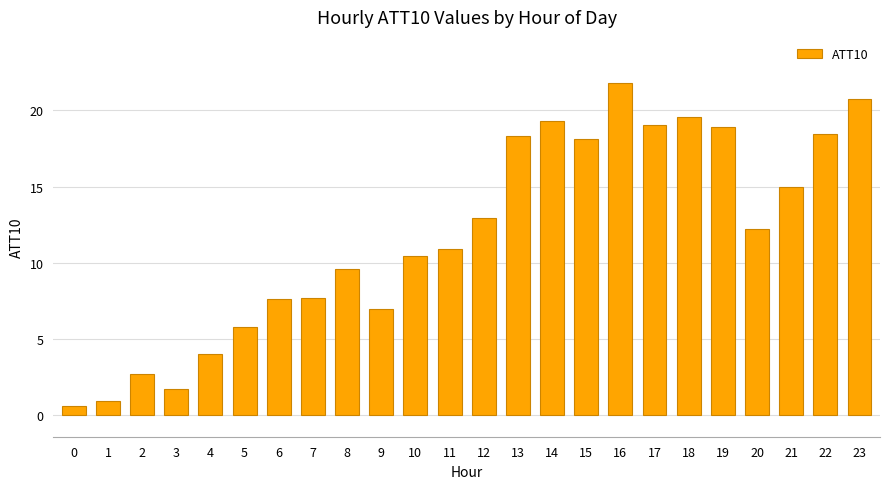

What is the change in value from 9 to 21?

+8.0